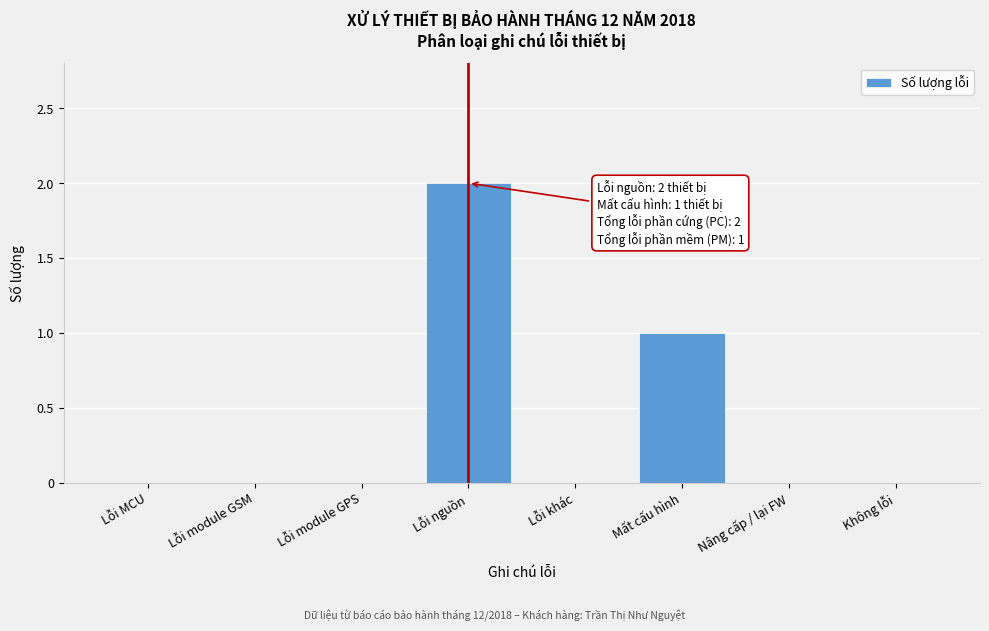

Reading left to right, what are all the values shown in this chart?

Lỗi MCU=0	Lỗi module GSM=0	Lỗi module GPS=0	Lỗi nguồn=2	Lỗi khác=0	Mất cấu hình=1	Nâng cấp / lại FW=0	Không lỗi=0